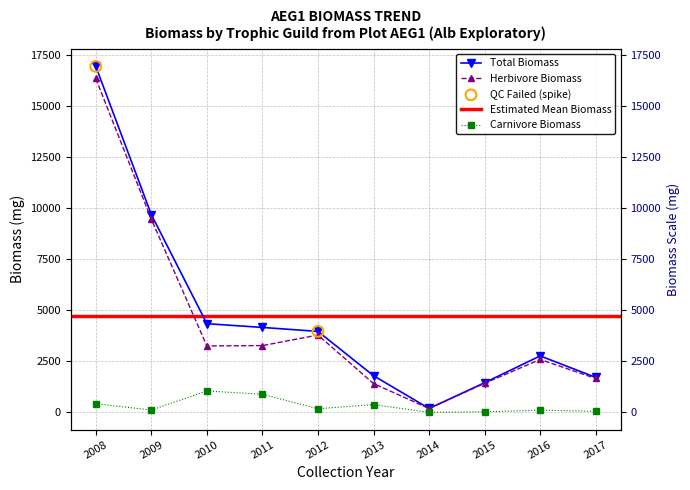

Which series has the largest Y range (max minus min)?

biomass